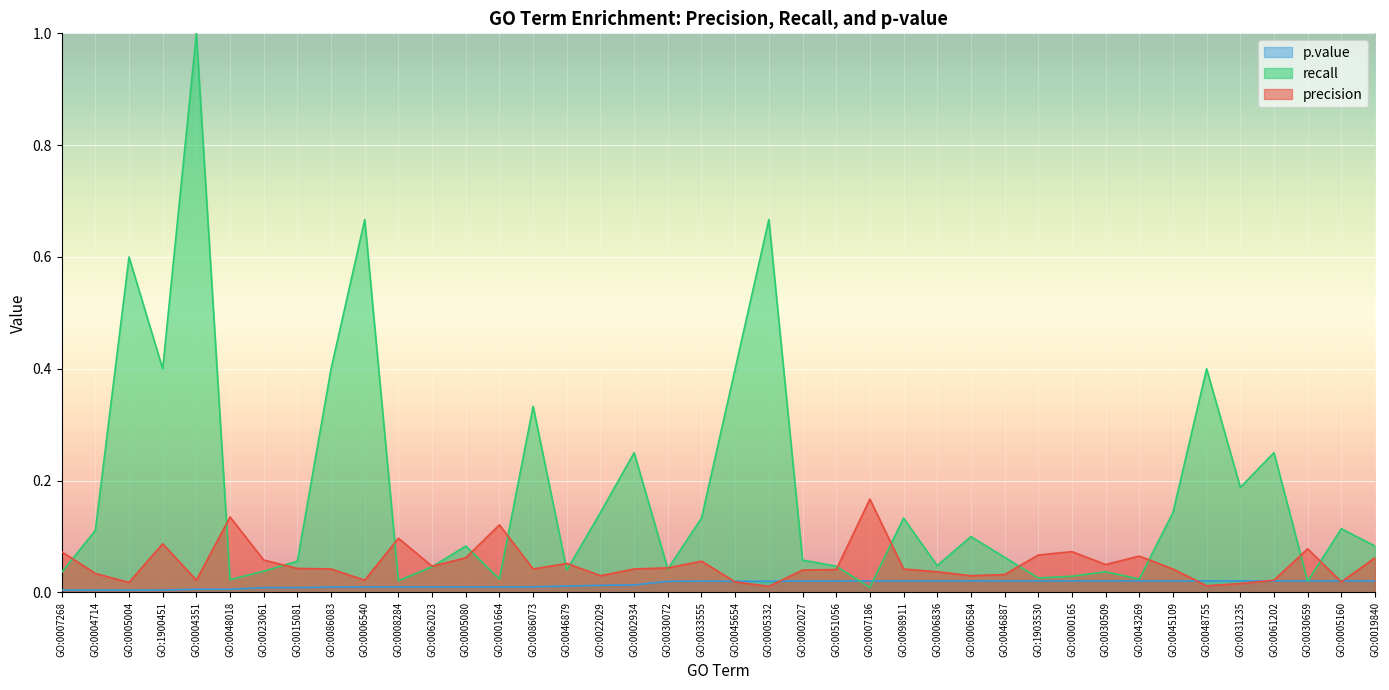

Reading right to left, what are all the values shown in this chart?

precision: GO:0019840=0.1	GO:0005160=0.0	GO:0030659=0.1	GO:0061202=0.0	GO:0031235=0.0	GO:0048755=0.0	GO:0045109=0.0	GO:0043269=0.1	GO:0030509=0.1	GO:0000165=0.1	GO:1903530=0.1	GO:0046887=0.0	GO:0006584=0.0	GO:0006836=0.0	GO:0098911=0.0	GO:0007186=0.2	GO:0051056=0.0	GO:0002027=0.0	GO:0005332=0.0	GO:0045654=0.0	GO:0033555=0.1	GO:0030072=0.0	GO:0002934=0.0	GO:0022029=0.0	GO:0046879=0.1	GO:0086073=0.0	GO:0001664=0.1	GO:0005080=0.1	GO:0062023=0.0	GO:0008284=0.1	GO:0006540=0.0	GO:0086083=0.0	GO:0015081=0.0	GO:0023061=0.1	GO:0048018=0.1	GO:0004351=0.0	GO:1900451=0.1	GO:0005004=0.0	GO:0004714=0.0	GO:0007268=0.1
recall: GO:0019840=0.1	GO:0005160=0.1	GO:0030659=0.0	GO:0061202=0.2	GO:0031235=0.2	GO:0048755=0.4	GO:0045109=0.1	GO:0043269=0.0	GO:0030509=0.0	GO:0000165=0.0	GO:1903530=0.0	GO:0046887=0.1	GO:0006584=0.1	GO:0006836=0.0	GO:0098911=0.1	GO:0007186=0.0	GO:0051056=0.0	GO:0002027=0.1	GO:0005332=0.7	GO:0045654=0.4	GO:0033555=0.1	GO:0030072=0.0	GO:0002934=0.2	GO:0022029=0.1	GO:0046879=0.0	GO:0086073=0.3	GO:0001664=0.0	GO:0005080=0.1	GO:0062023=0.0	GO:0008284=0.0	GO:0006540=0.7	GO:0086083=0.4	GO:0015081=0.1	GO:0023061=0.0	GO:0048018=0.0	GO:0004351=1.0	GO:1900451=0.4	GO:0005004=0.6	GO:0004714=0.1	GO:0007268=0.0
p.value: GO:0019840=0.0	GO:0005160=0.0	GO:0030659=0.0	GO:0061202=0.0	GO:0031235=0.0	GO:0048755=0.0	GO:0045109=0.0	GO:0043269=0.0	GO:0030509=0.0	GO:0000165=0.0	GO:1903530=0.0	GO:0046887=0.0	GO:0006584=0.0	GO:0006836=0.0	GO:0098911=0.0	GO:0007186=0.0	GO:0051056=0.0	GO:0002027=0.0	GO:0005332=0.0	GO:0045654=0.0	GO:0033555=0.0	GO:0030072=0.0	GO:0002934=0.0	GO:0022029=0.0	GO:0046879=0.0	GO:0086073=0.0	GO:0001664=0.0	GO:0005080=0.0	GO:0062023=0.0	GO:0008284=0.0	GO:0006540=0.0	GO:0086083=0.0	GO:0015081=0.0	GO:0023061=0.0	GO:0048018=0.0	GO:0004351=0.0	GO:1900451=0.0	GO:0005004=0.0	GO:0004714=0.0	GO:0007268=0.0